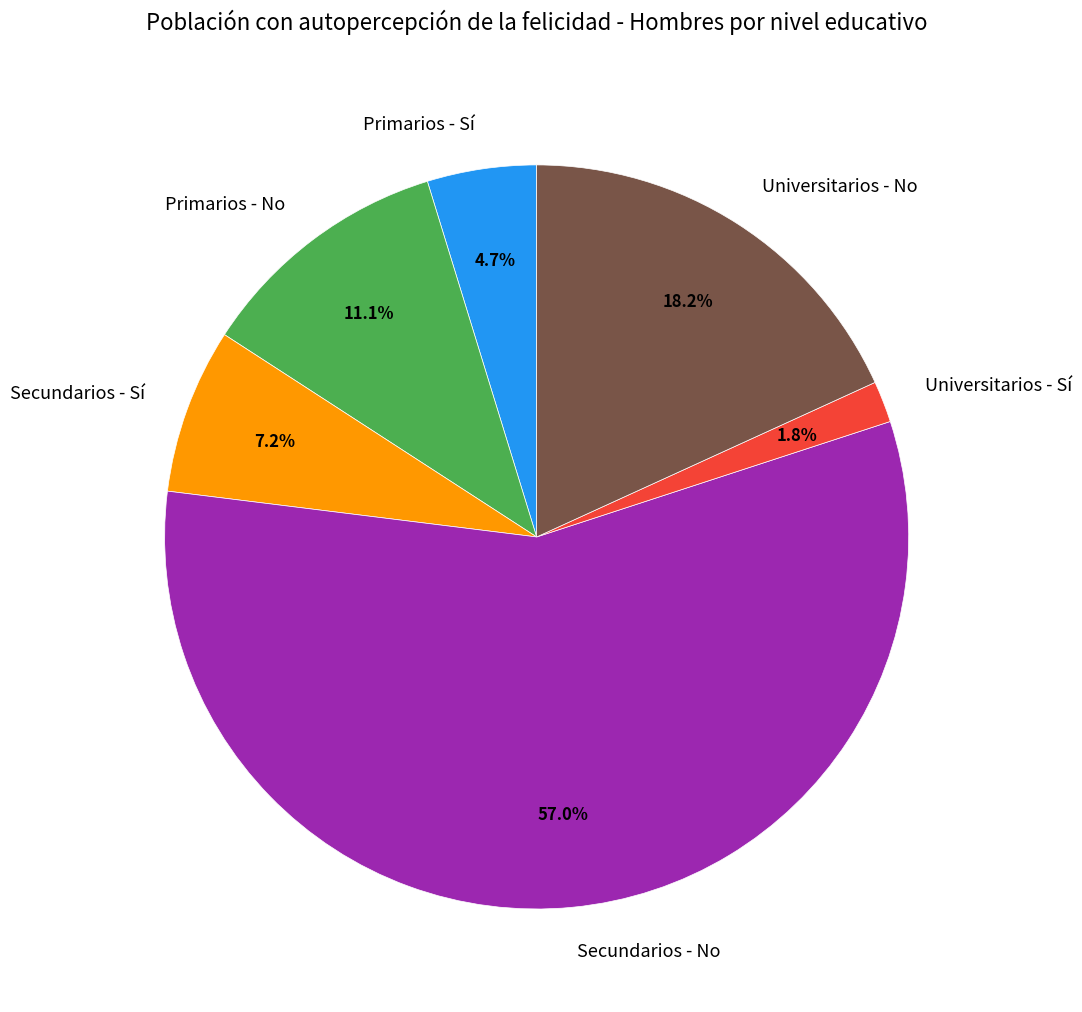

To the nearest percent, what is the difference between the Universitarios - Sí and Secundarios - No slice percentages?

55%